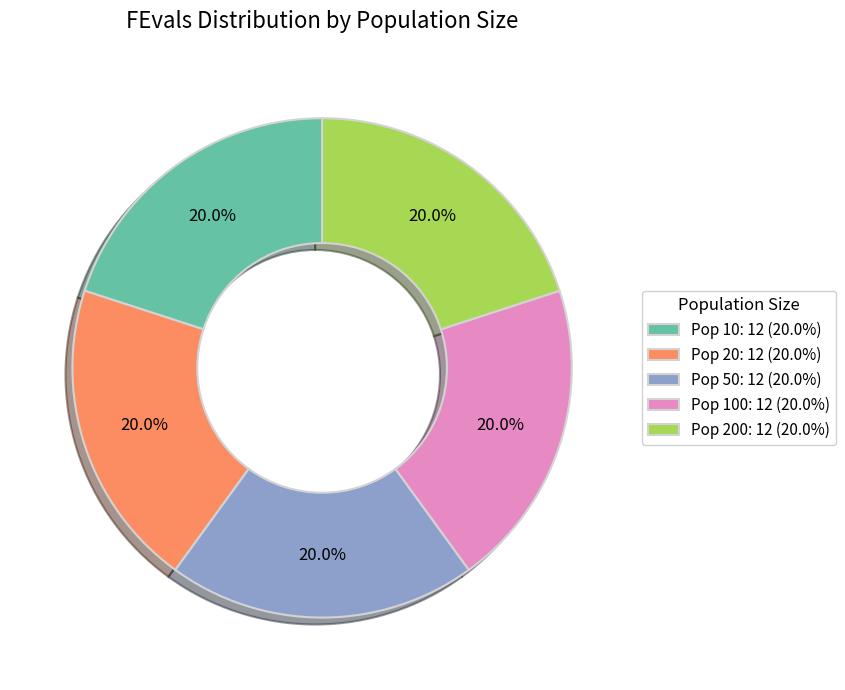

What portion of the pie excludes Pop 100: 12 (20.0%)?

80.0%